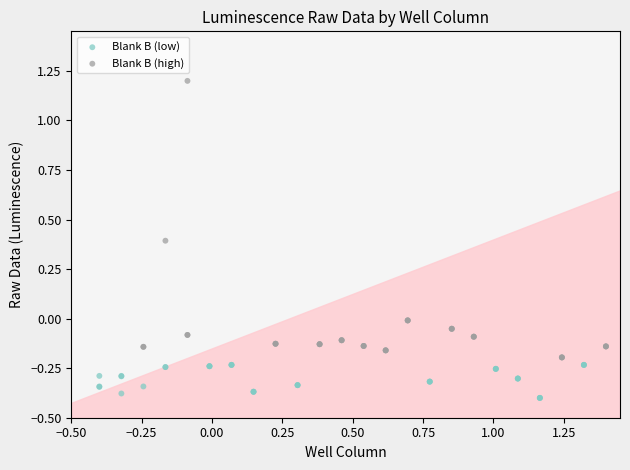

Which series has the widest spread of Y values?

Blank B (high)